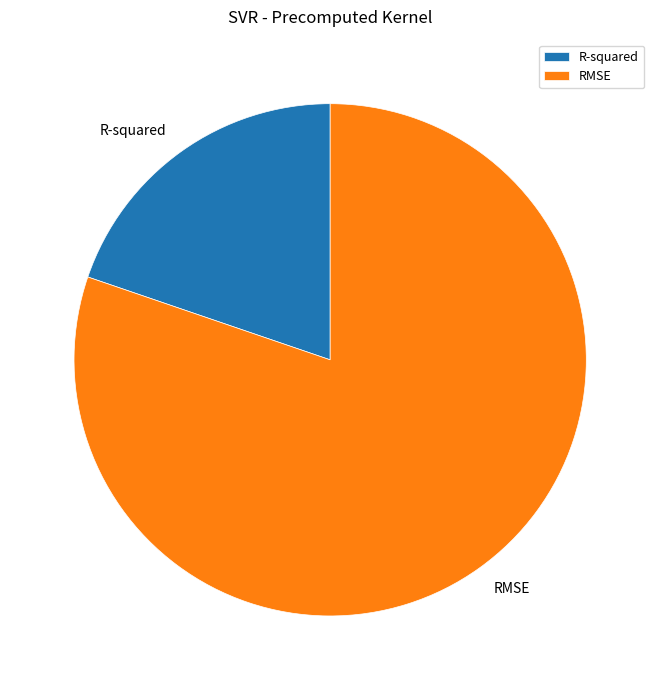

The RMSE slice represents 69% of the pie. True or false?

False